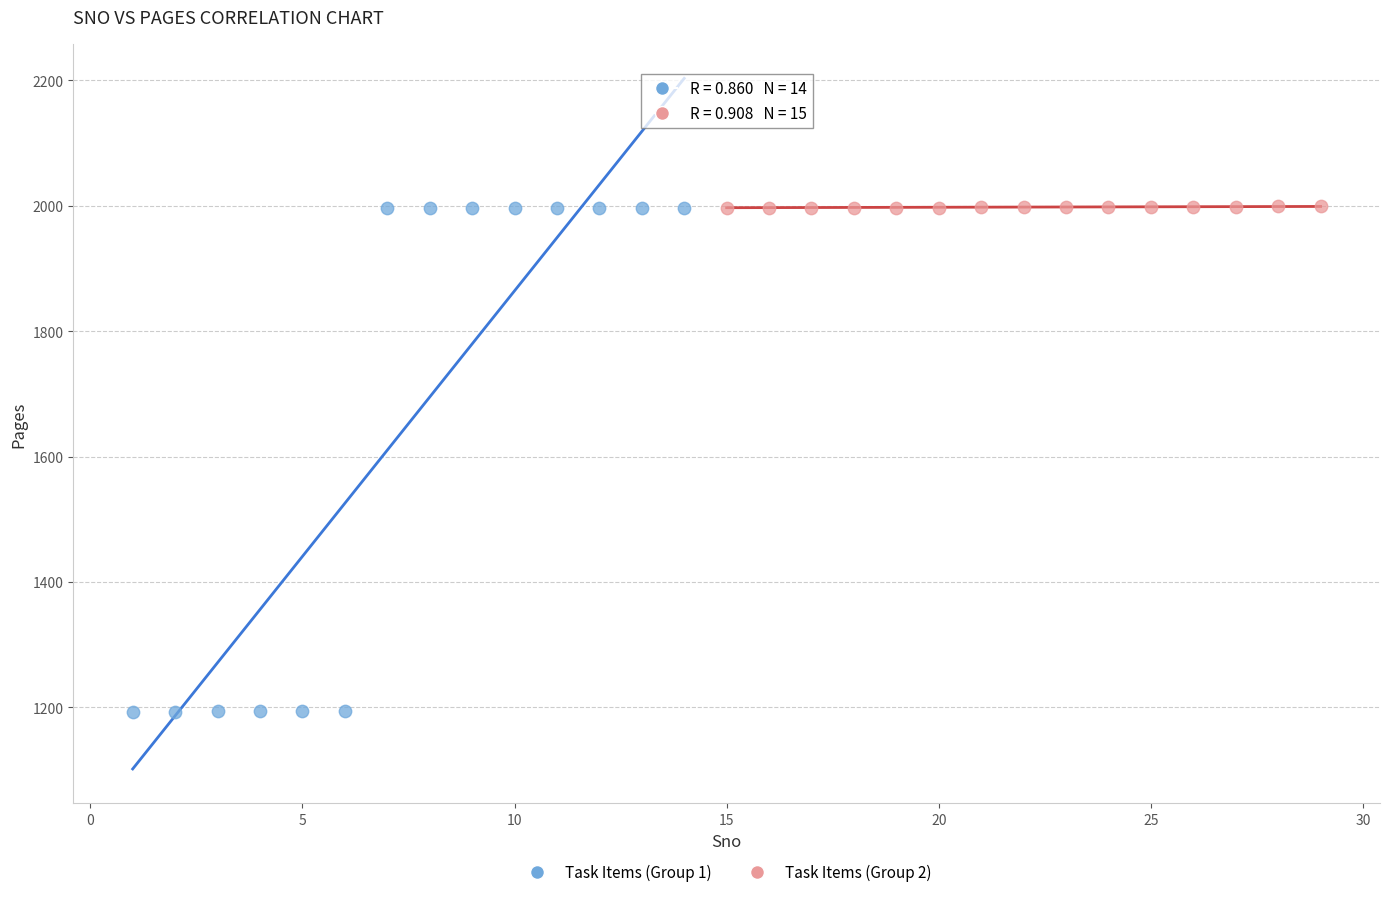

Which series has the largest Y range (max minus min)?

Task Items (Group 1)